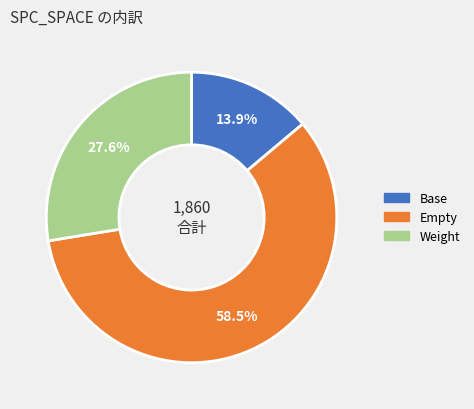

Combined, what portion of the pie is Base and Weight?

41.5%